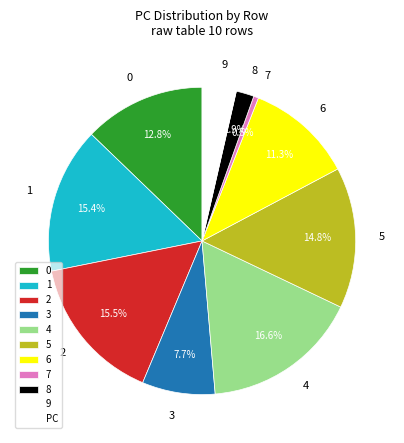

To the nearest percent, what is the combined percentage of 8 and 7?

2%